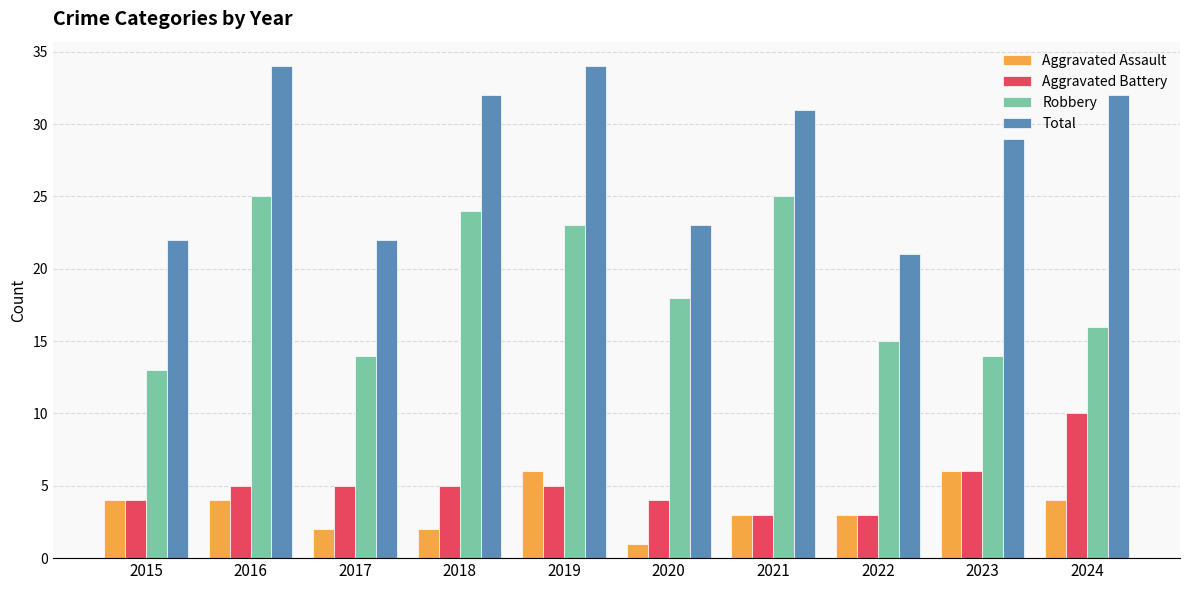

How many distinct data groups are displayed?

4